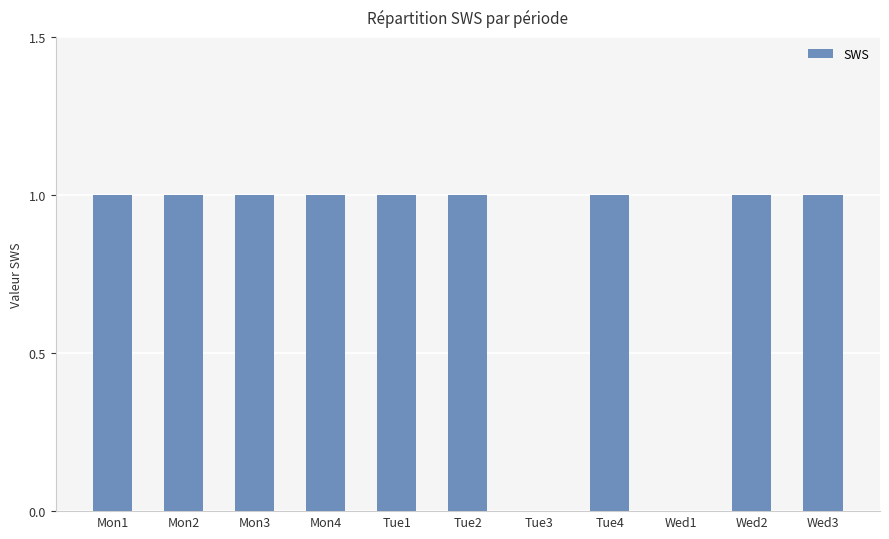

Is it true that the value at Mon1 is 0?

False